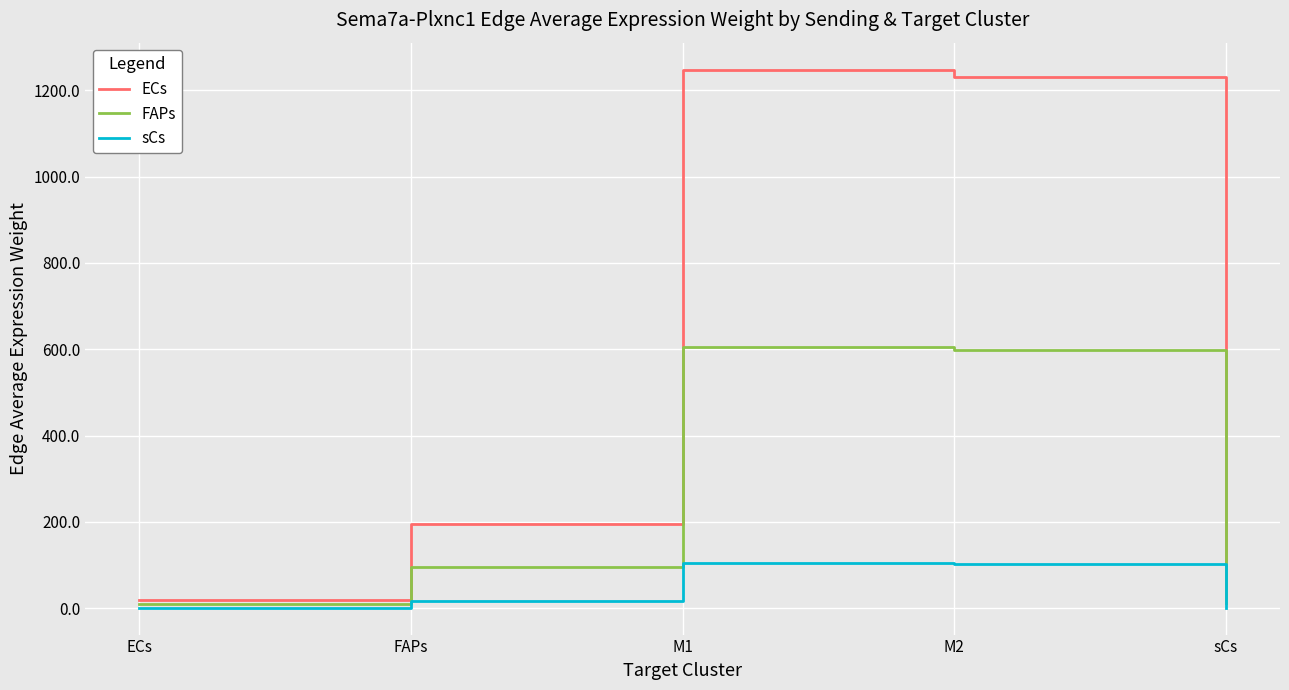

What is the spread (max minus min) of values at M1?

1143.1